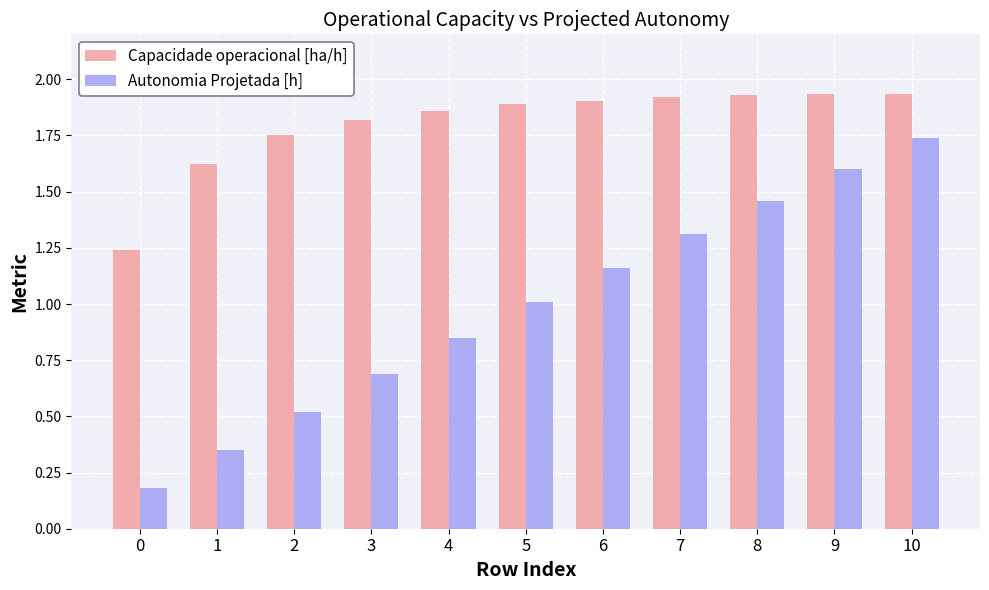

List the series in order of their overall mean, lowest first.

Autonomia Projetada [h], Capacidade operacional [ha/h]